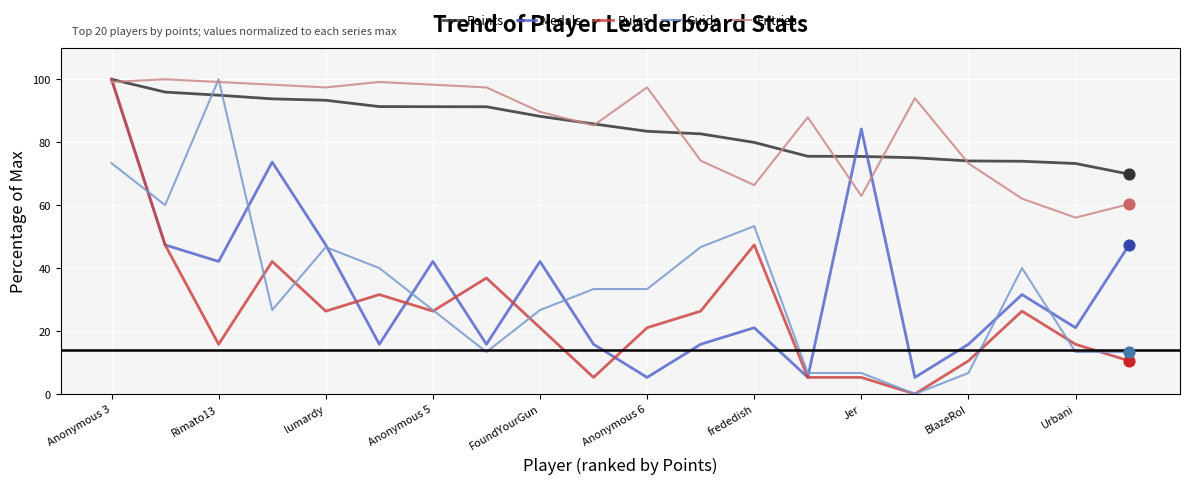

What is the minimum value for Points?

69.9